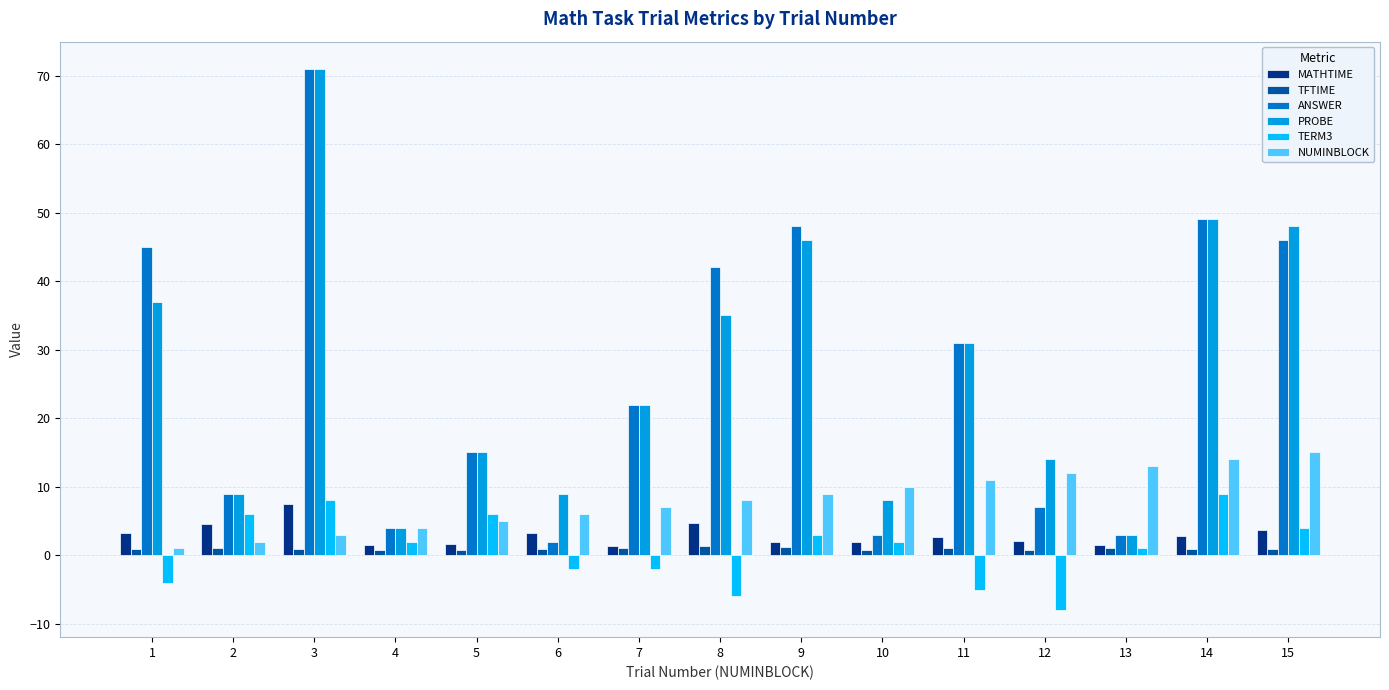

The value of TERM3 at 5 is 10.4. True or false?

False